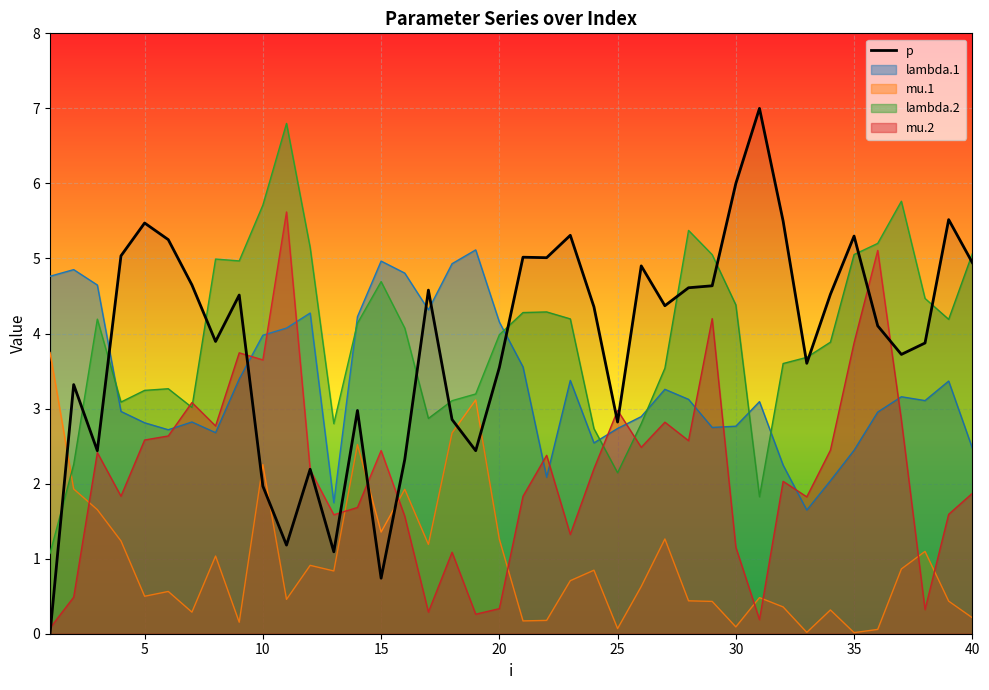

The lambda.2 series shows 6.3 at 15. True or false?

False